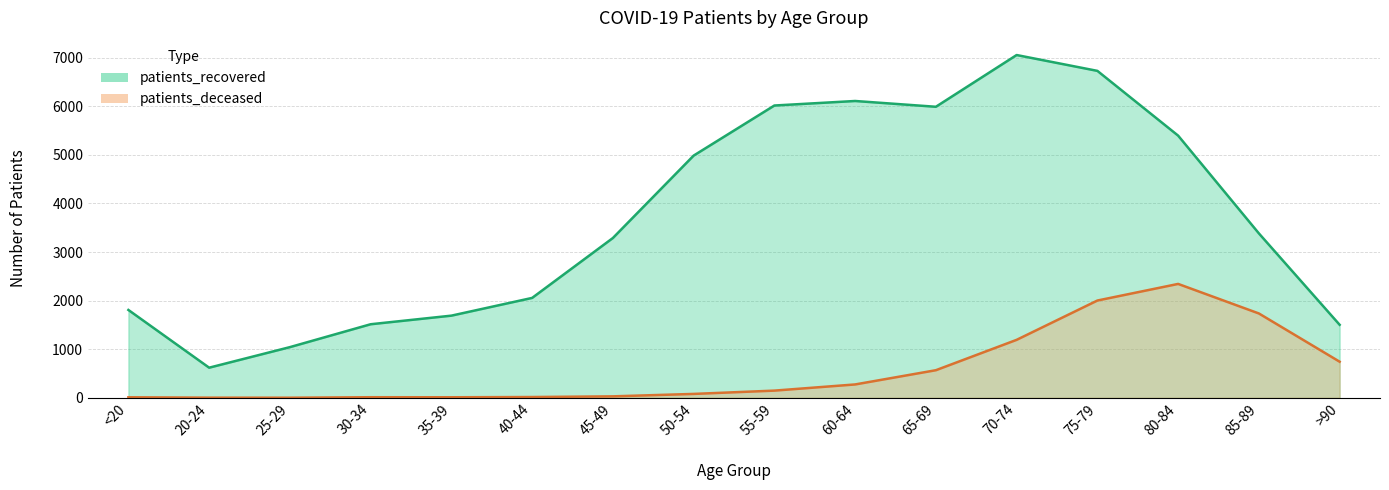

What is the average value of the patients_recovered series?

3699